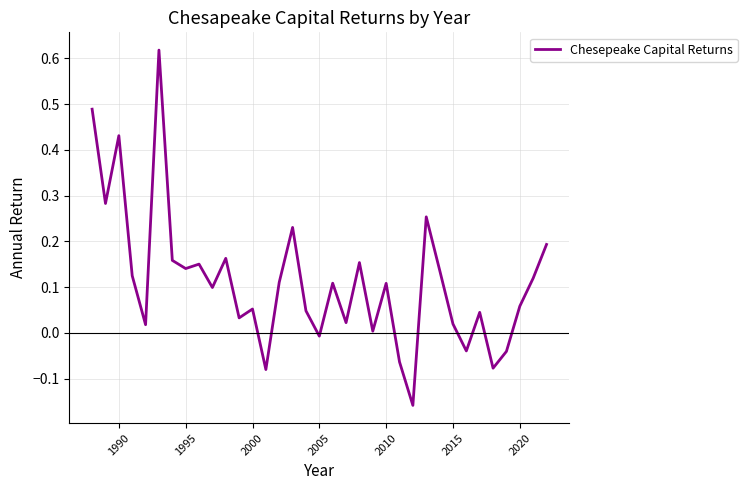

What is the difference between the maximum and minimum values?

0.8